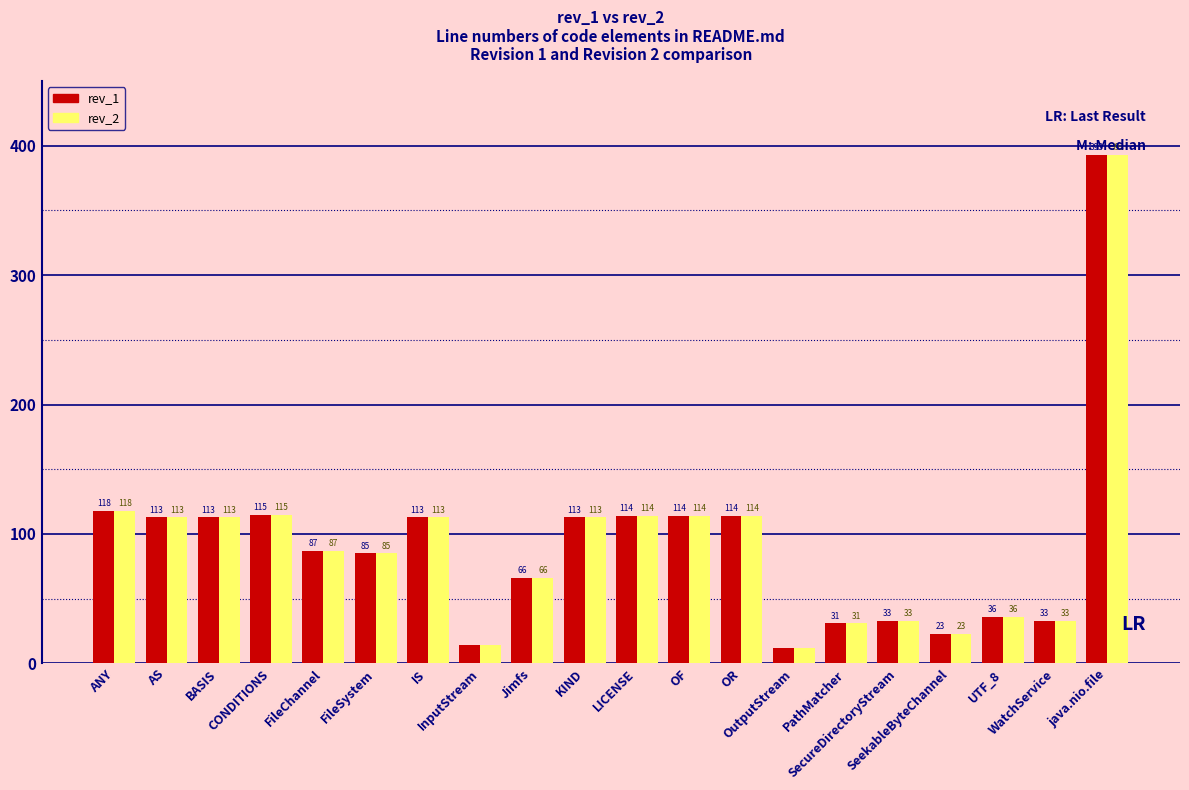

At which label is rev_1 closest to 202?

ANY